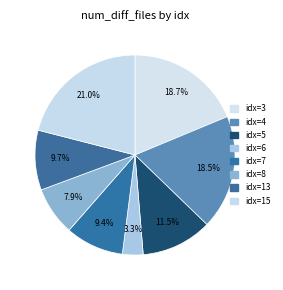

Is there any slice that represents more than half of the pie?

No